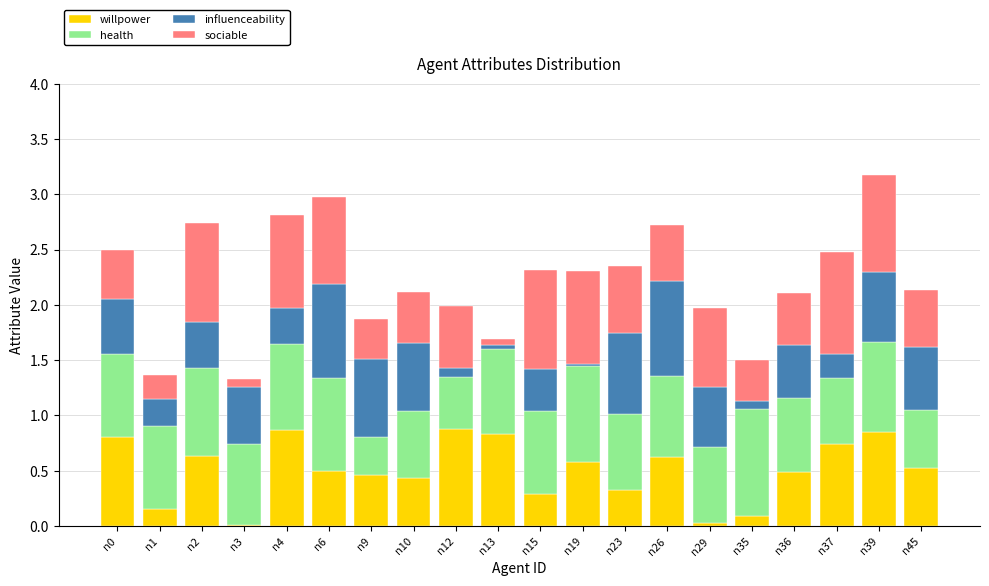

What is the total value across all series at n26?

2.7